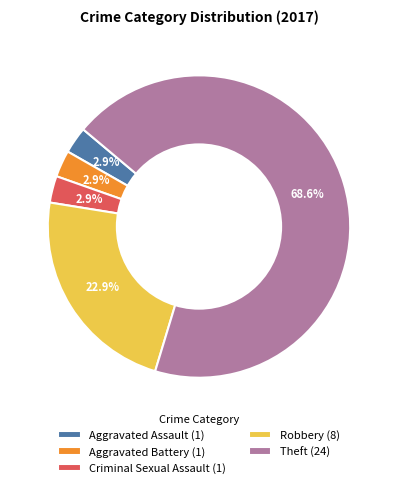

Which slice is the largest?

Theft (24)